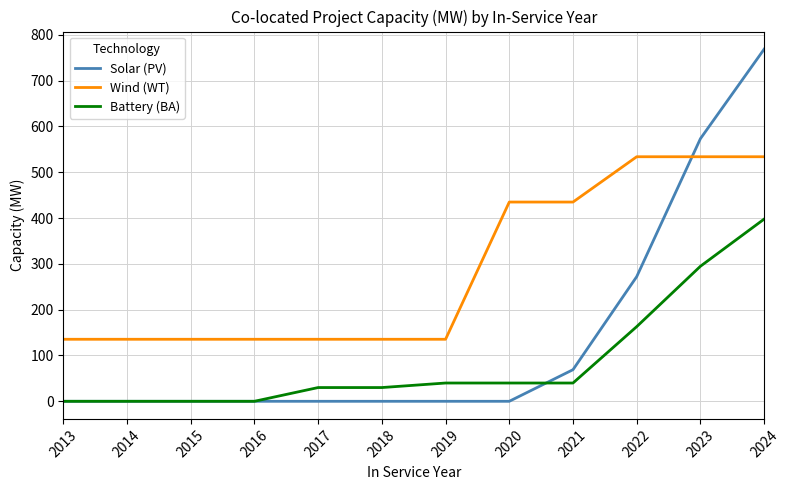

After their last crossing, which series has the higher values: Wind (WT) or Solar (PV)?

Solar (PV)